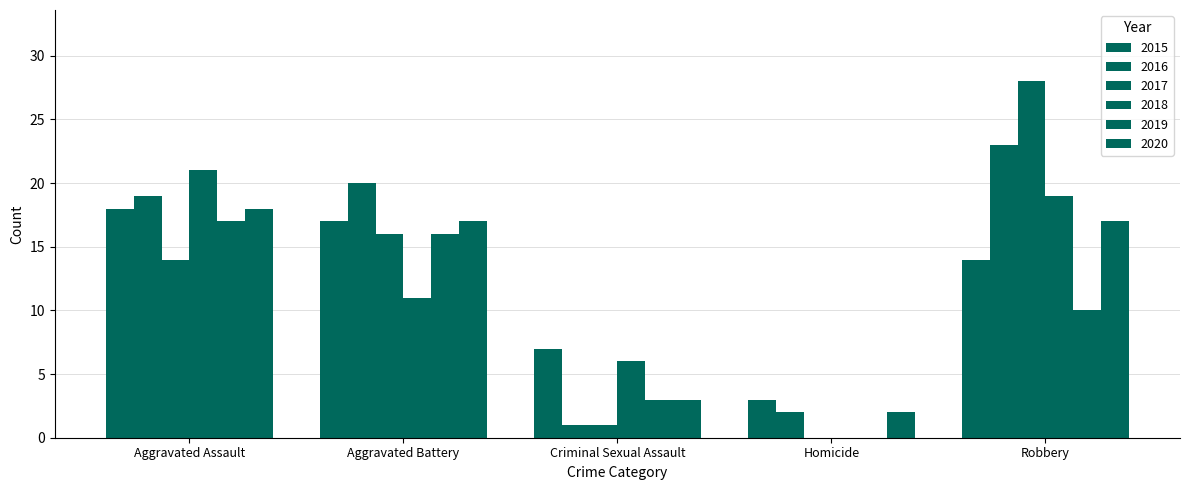

Does the chart contain stacked bars?

No